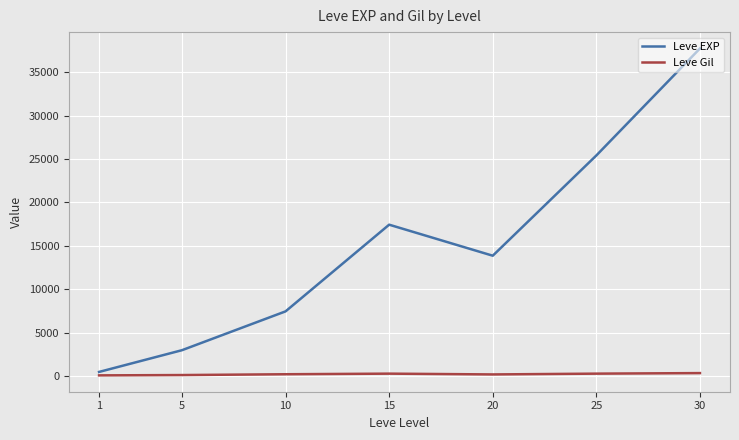

What is the average value of the Leve Gil series?

246.5